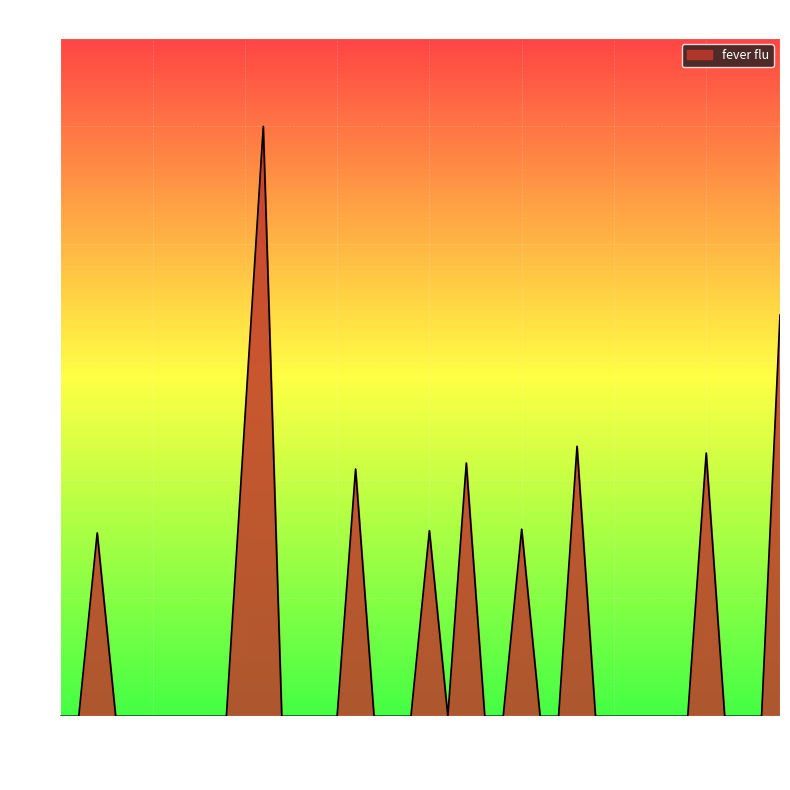

What is the maximum value shown in the chart?

958.0